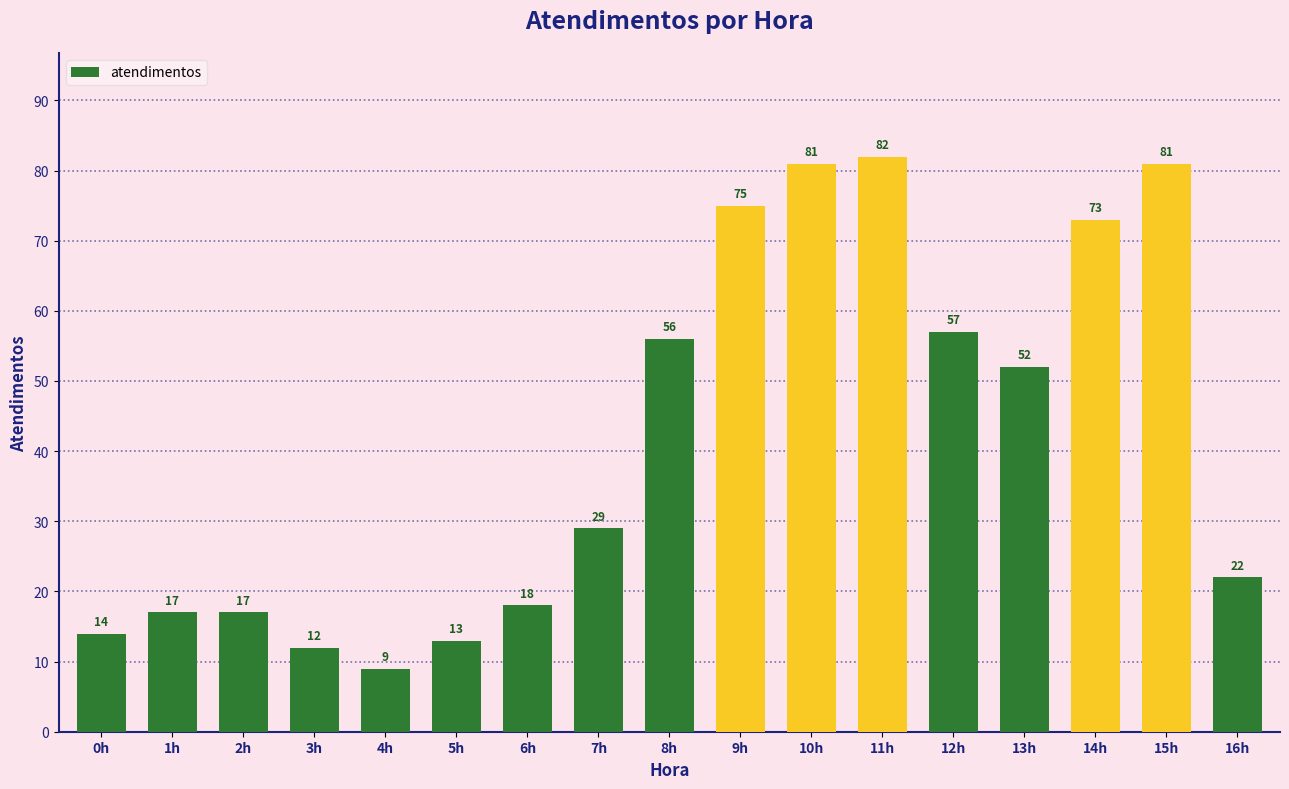

Count the number of data series in this chart.

1